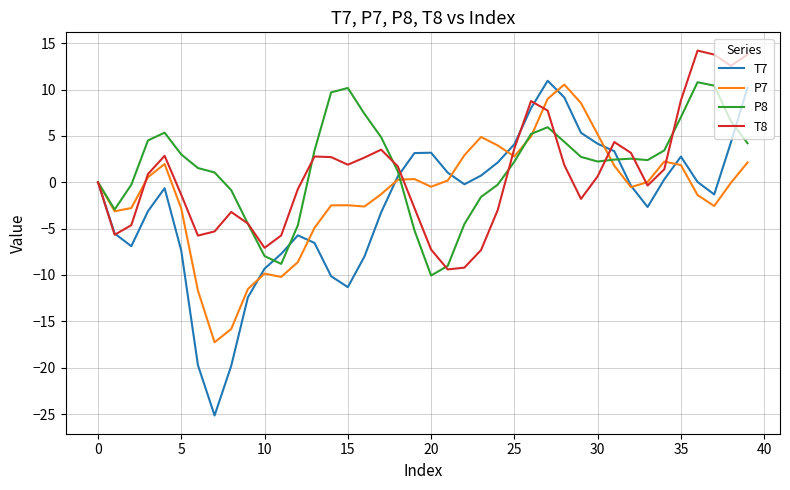

Is this an area chart (filled region under the line)?

No